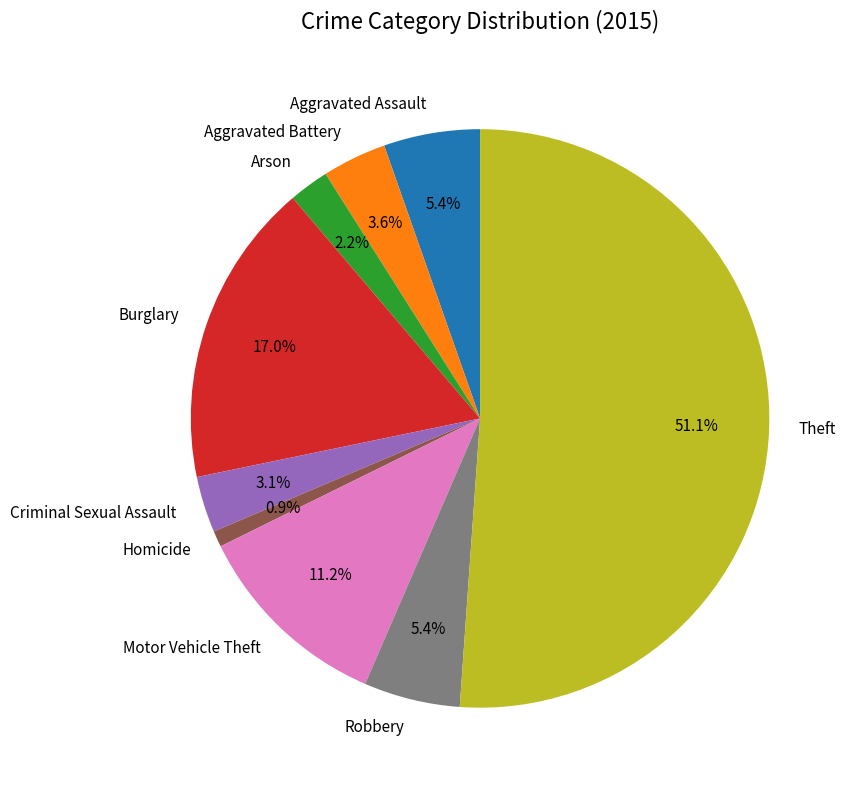

Is it true that Arson is 13% of the pie?

False